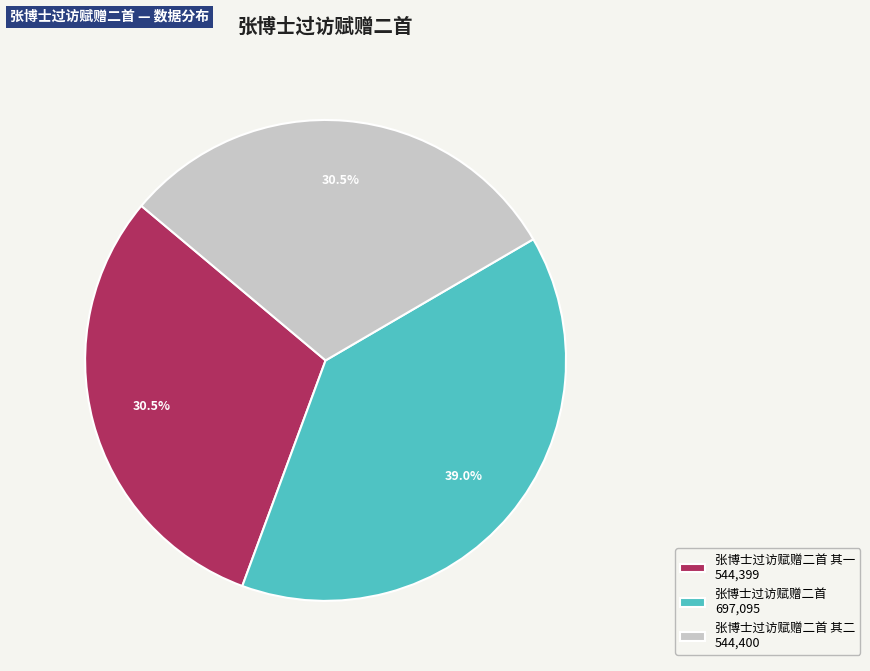

Does 张博士过访赋赠二首 其二 544,400 represent more than half of the total?

No